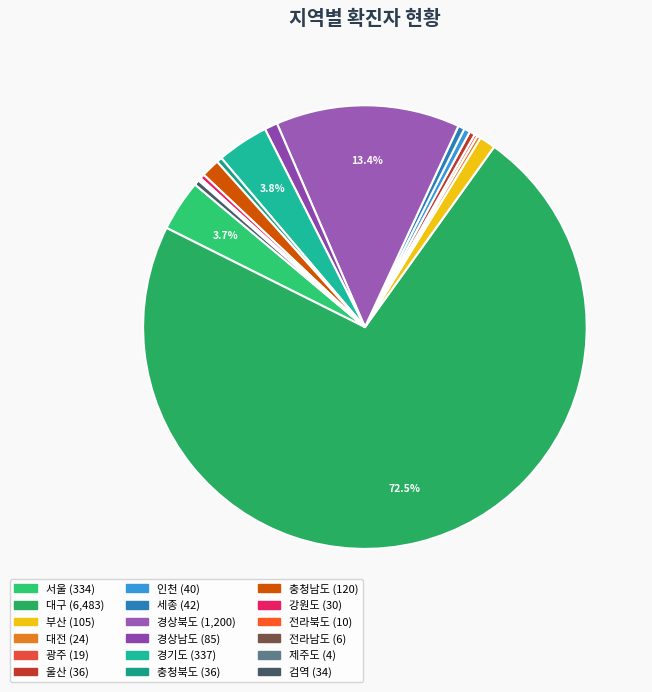

Rank the categories by value from lowest to highest.

제주도, 전라남도, 전라북도, 광주, 대전, 강원도, 검역, 울산, 충청북도, 인천, 세종, 경상남도, 부산, 충청남도, 서울, 경기도, 경상북도, 대구